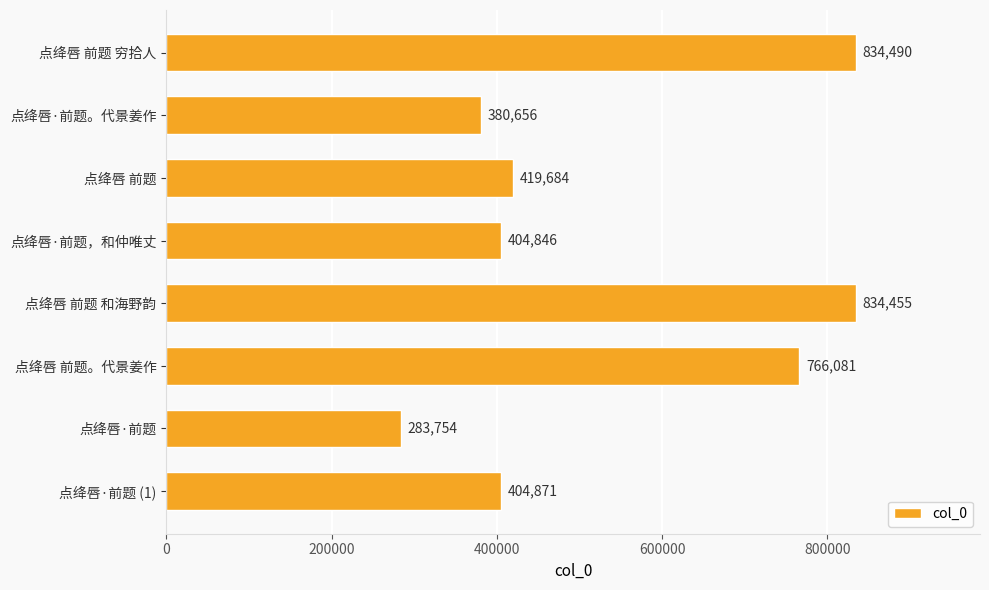

Which has a higher value, 点绛唇·前题 (1) or 点绛唇 前题。代景姜作?

点绛唇 前题。代景姜作